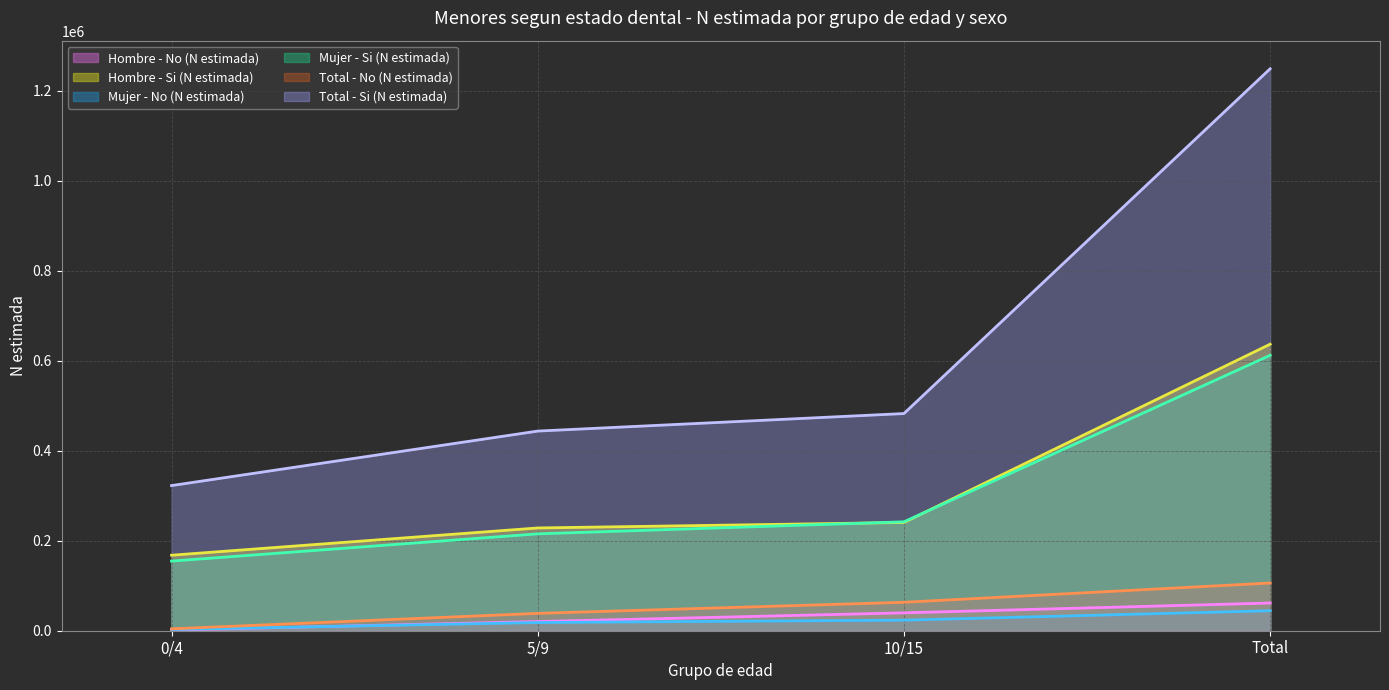

True or false: Mujer - Si (N estimada) and Hombre - No (N estimada) cross at least once.

False